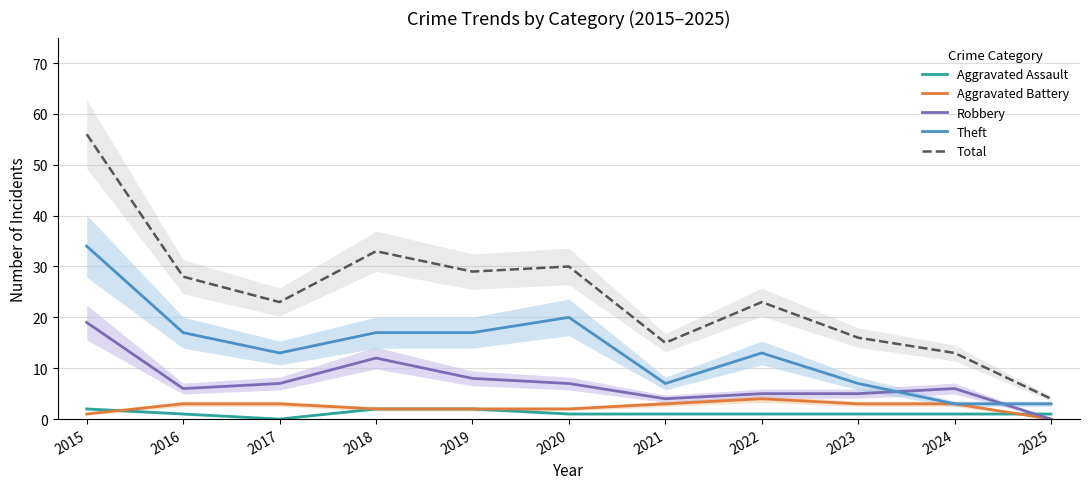

List the series in order of their peak value, lowest first.

Aggravated Assault, Aggravated Battery, Robbery, Theft, Total